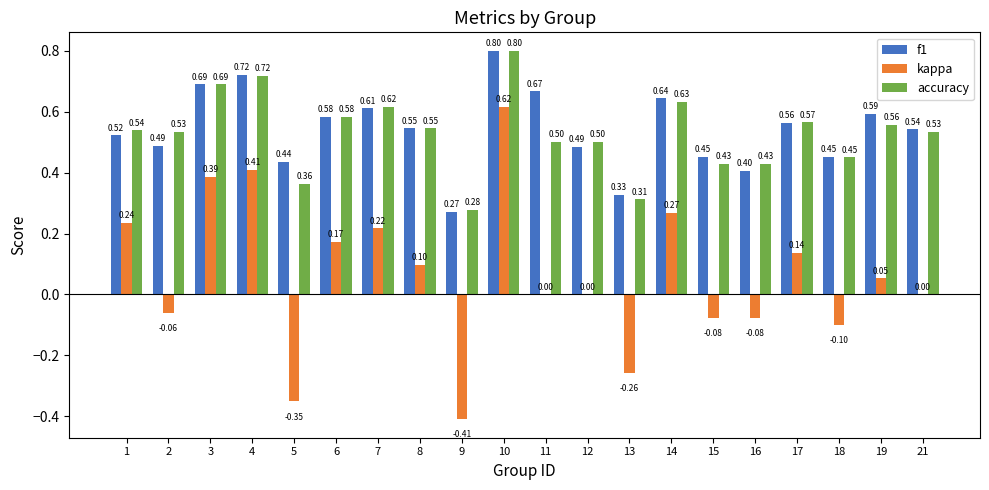

What are all the series names shown in the legend?

f1, kappa, accuracy